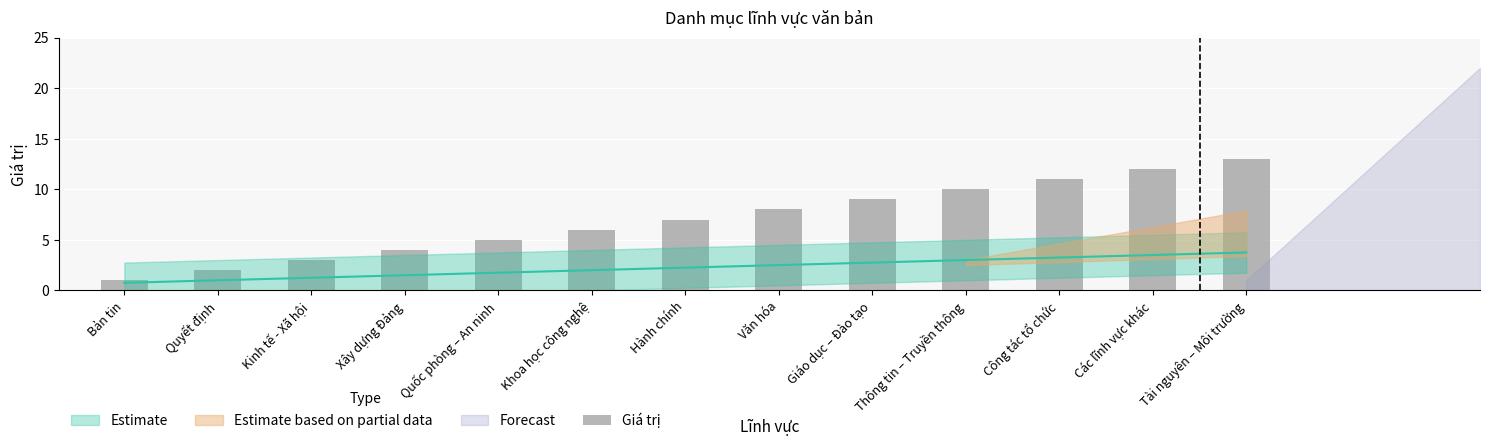

What is the ratio of the value at Giáo dục – Đào tạo to the value at Quốc phòng – An ninh?

1.8